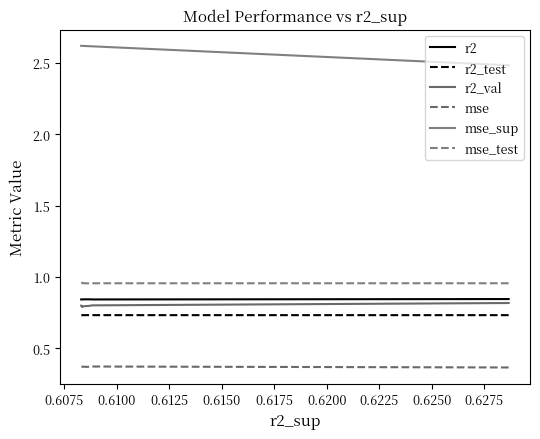

What is the maximum value for mse?

0.4